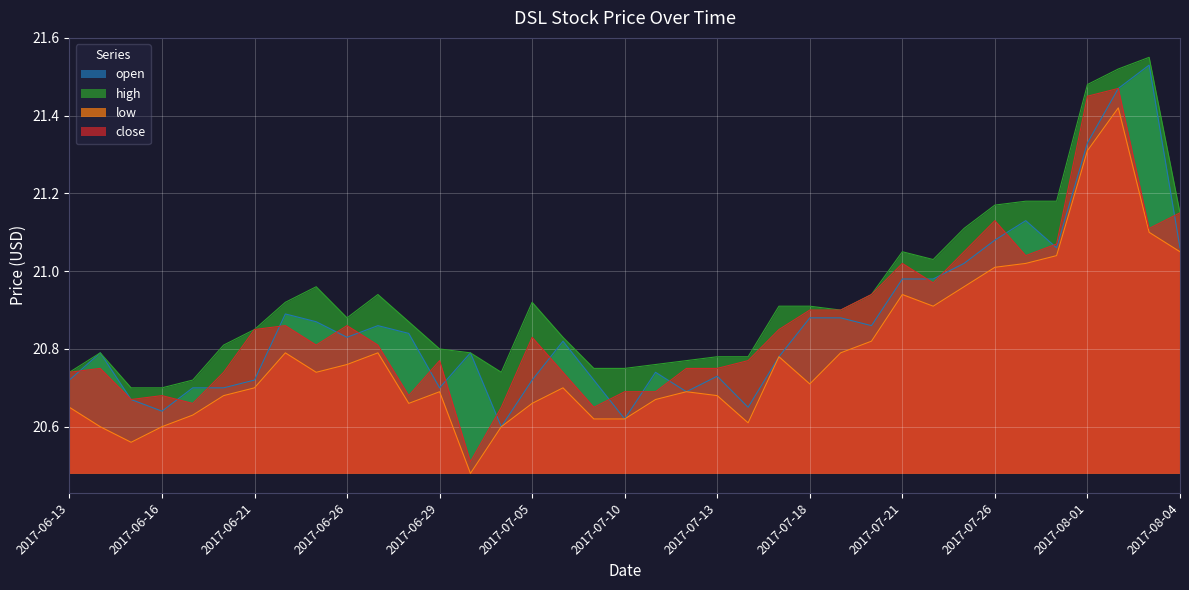

At how many categories does at least one series exceed 21?

10